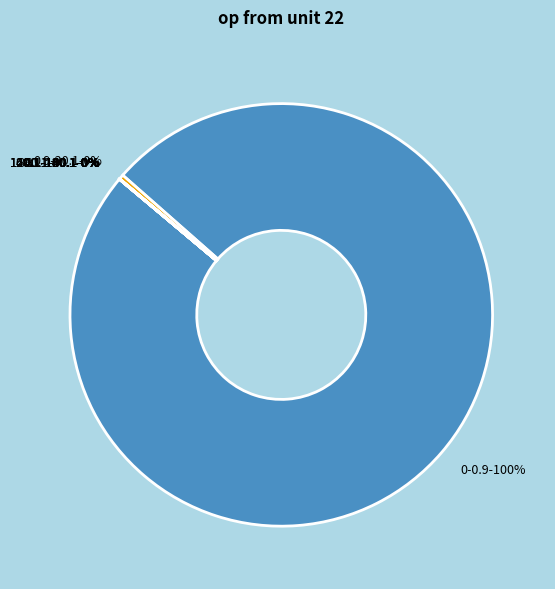

Is there a majority slice in this chart?

Yes